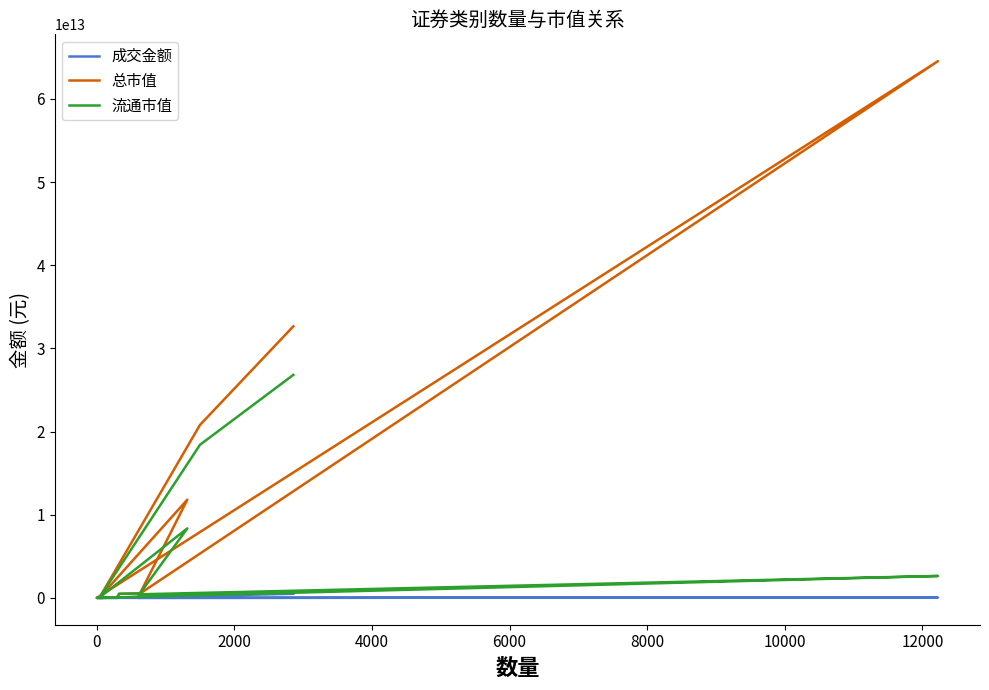

How many values in the 流通市值 series exceed 535941799515?

5